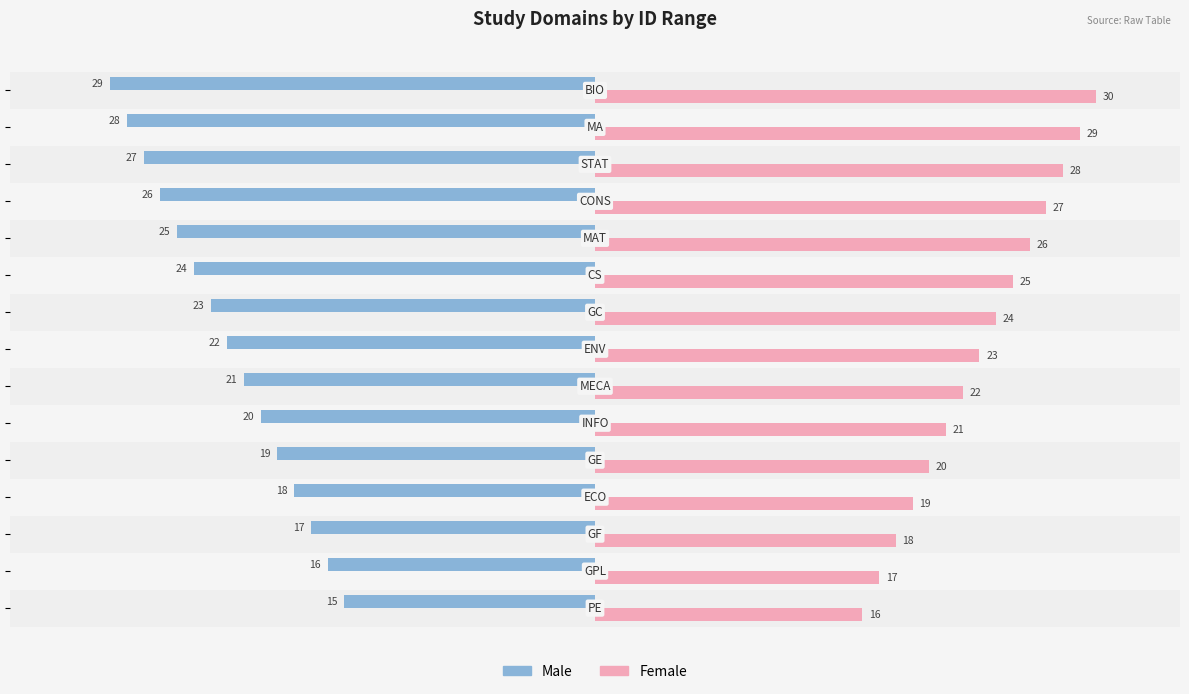

List the series in order of their peak value, highest first.

Female, Male